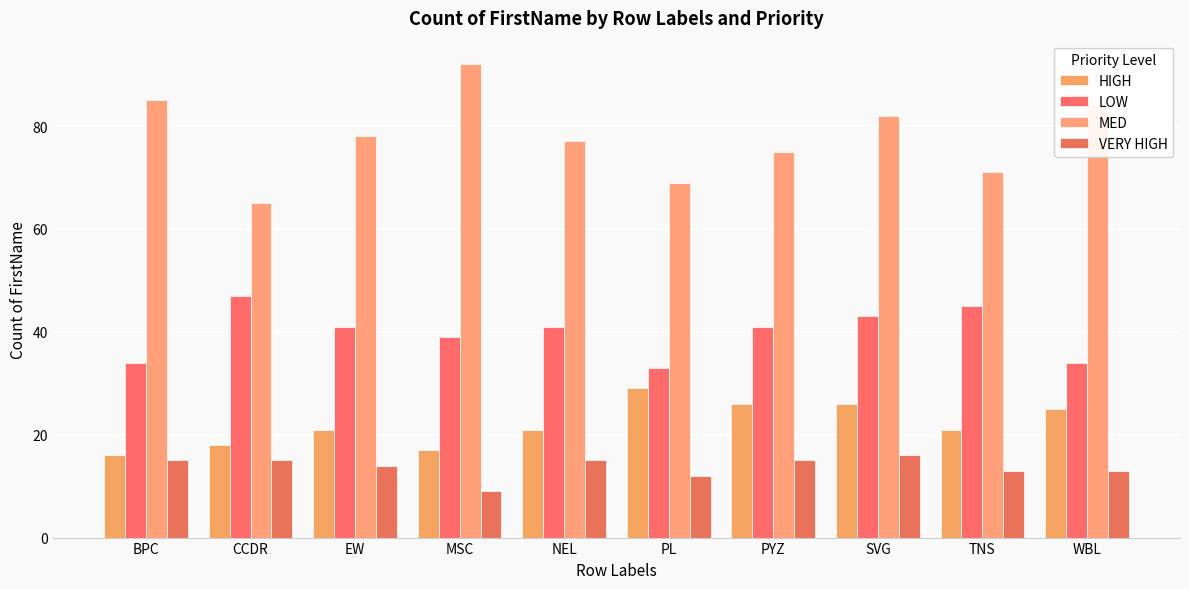

The MED series shows 116 at SVG. True or false?

False